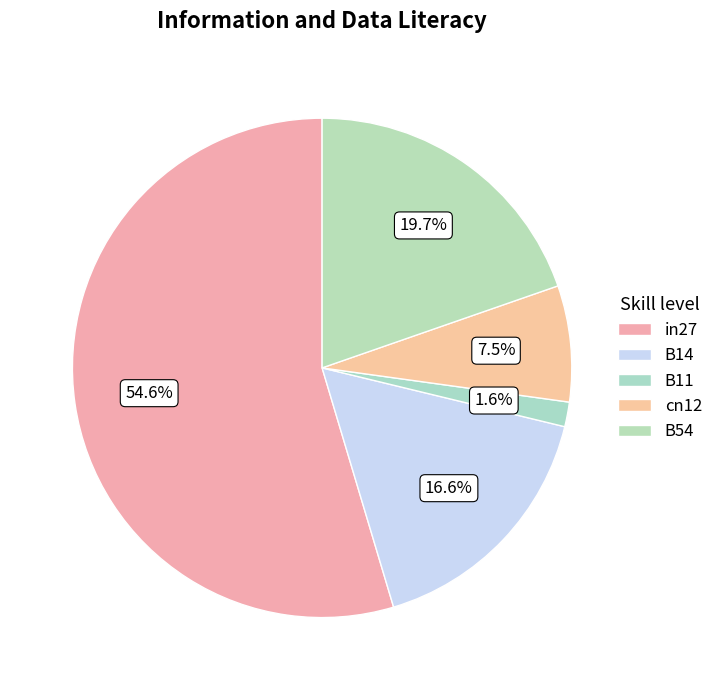

How many slices are in this pie chart?

5